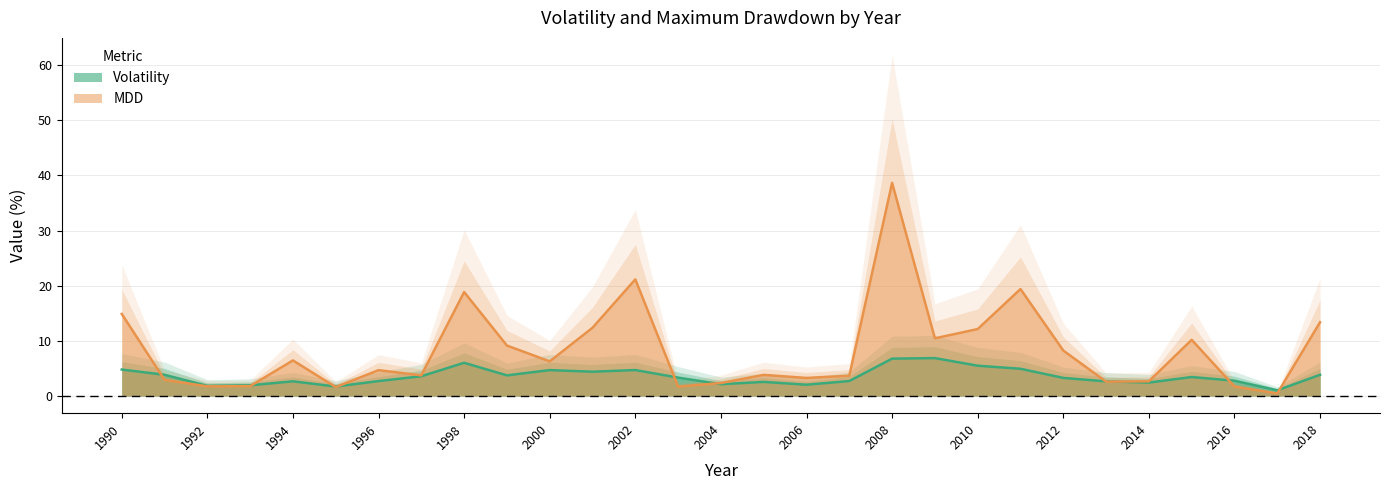

What is the sum of all MDD values?

240.9